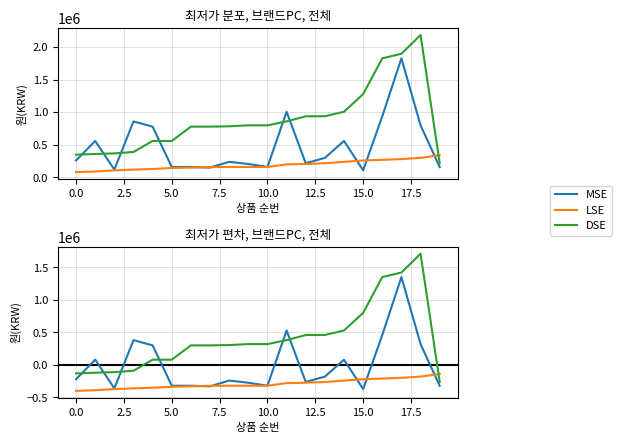

Which series has the largest total across all categories?

DSE